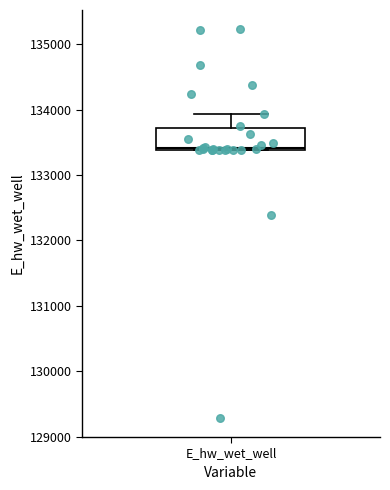

Read this box plot against the y-axis: the position of the median line, the range covered by the box, and the ends of both whiskers. The values are not printed on the chart, so give them approximately, as read against the axis.

median 133400, box 133400 to 133700, whiskers 133400 to 133900